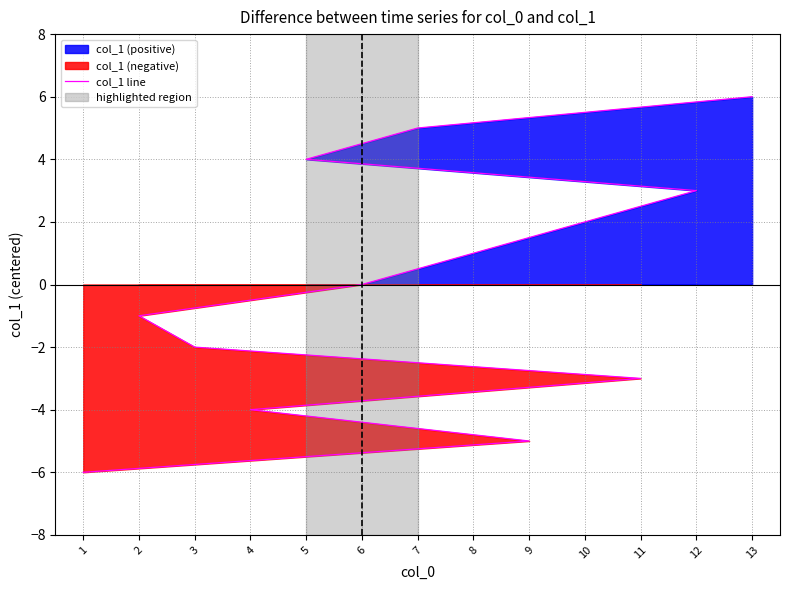

How many data points are less than 0?

6